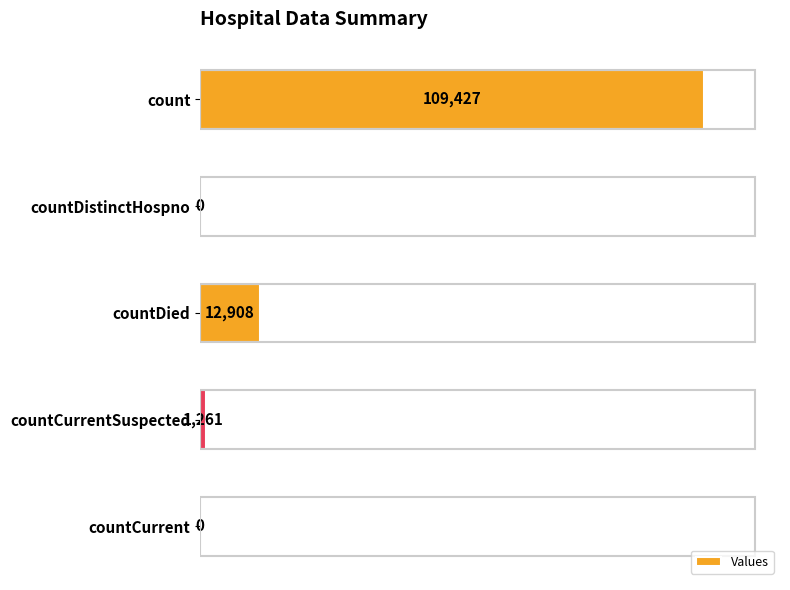

How many data points does each series have?

5